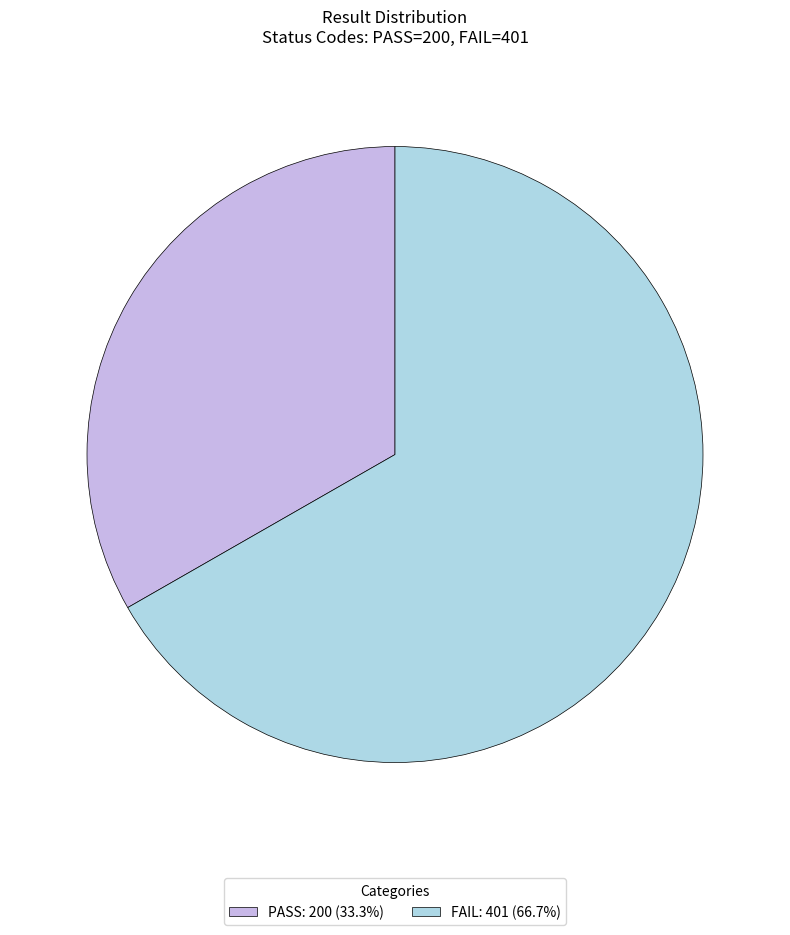

Is it true that PASS is 33% of the pie?

True